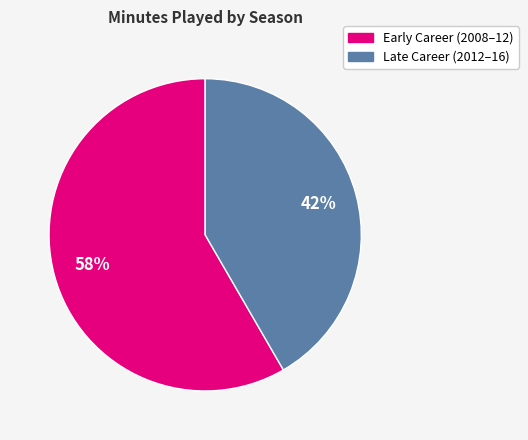

Rank the categories by value from lowest to highest.

Late Career (2012–16), Early Career (2008–12)